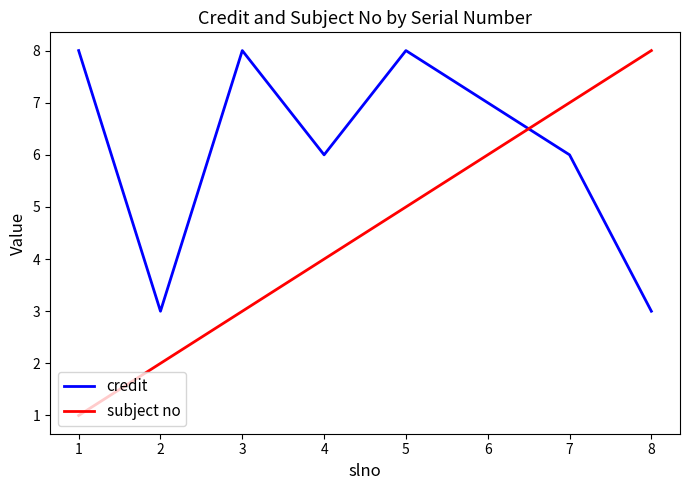

List the labels in order of subject no value, smallest first.

1, 2, 3, 4, 5, 6, 7, 8